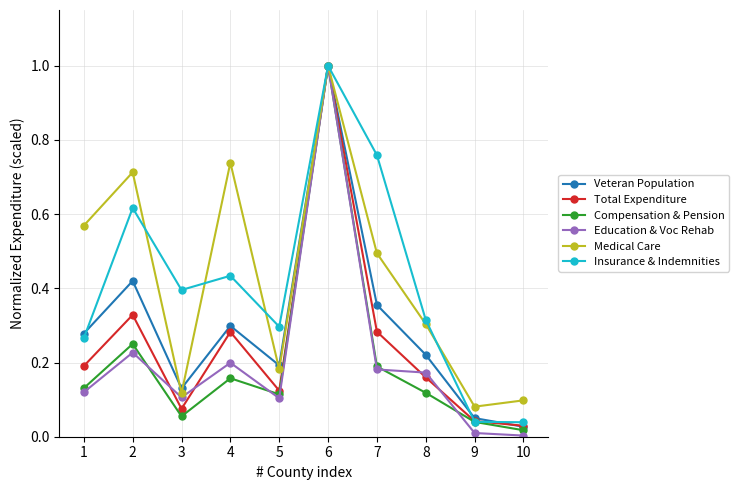

The Compensation & Pension series shows 0.0 at 10. True or false?

True